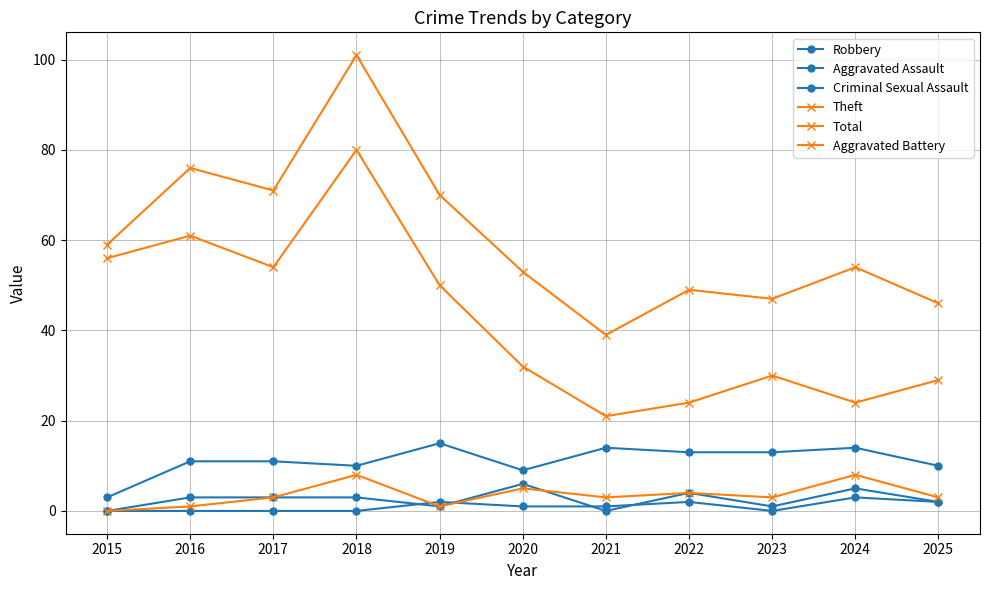

How many lines are shown in the chart?

6